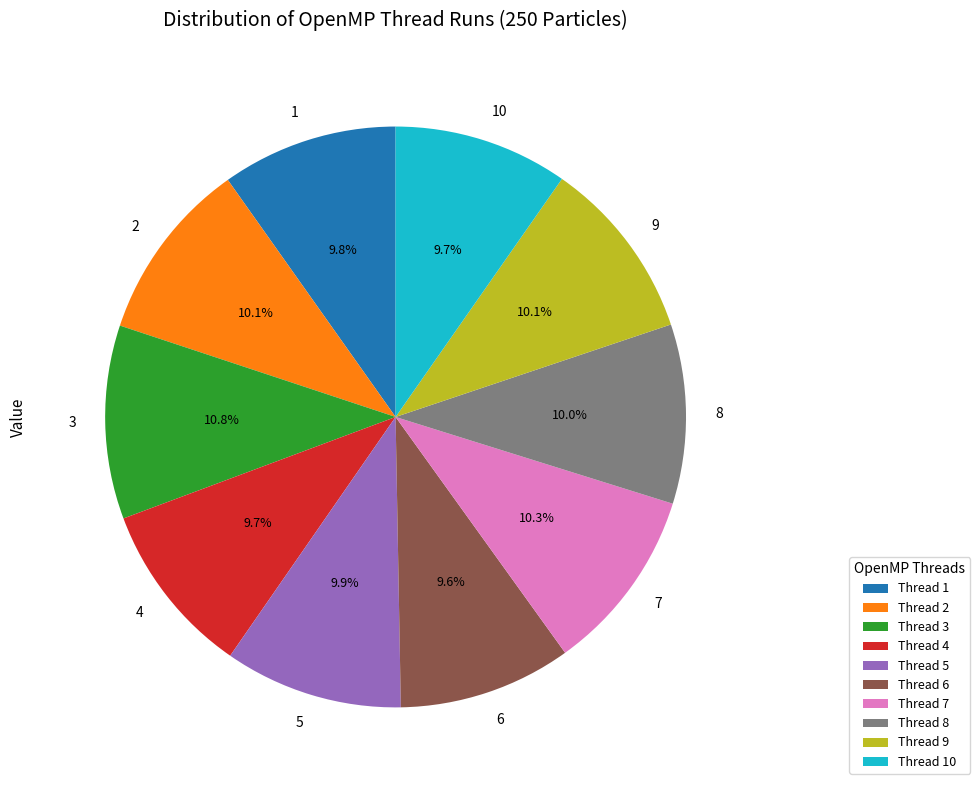

Is it true that 2 is 20% of the pie?

False